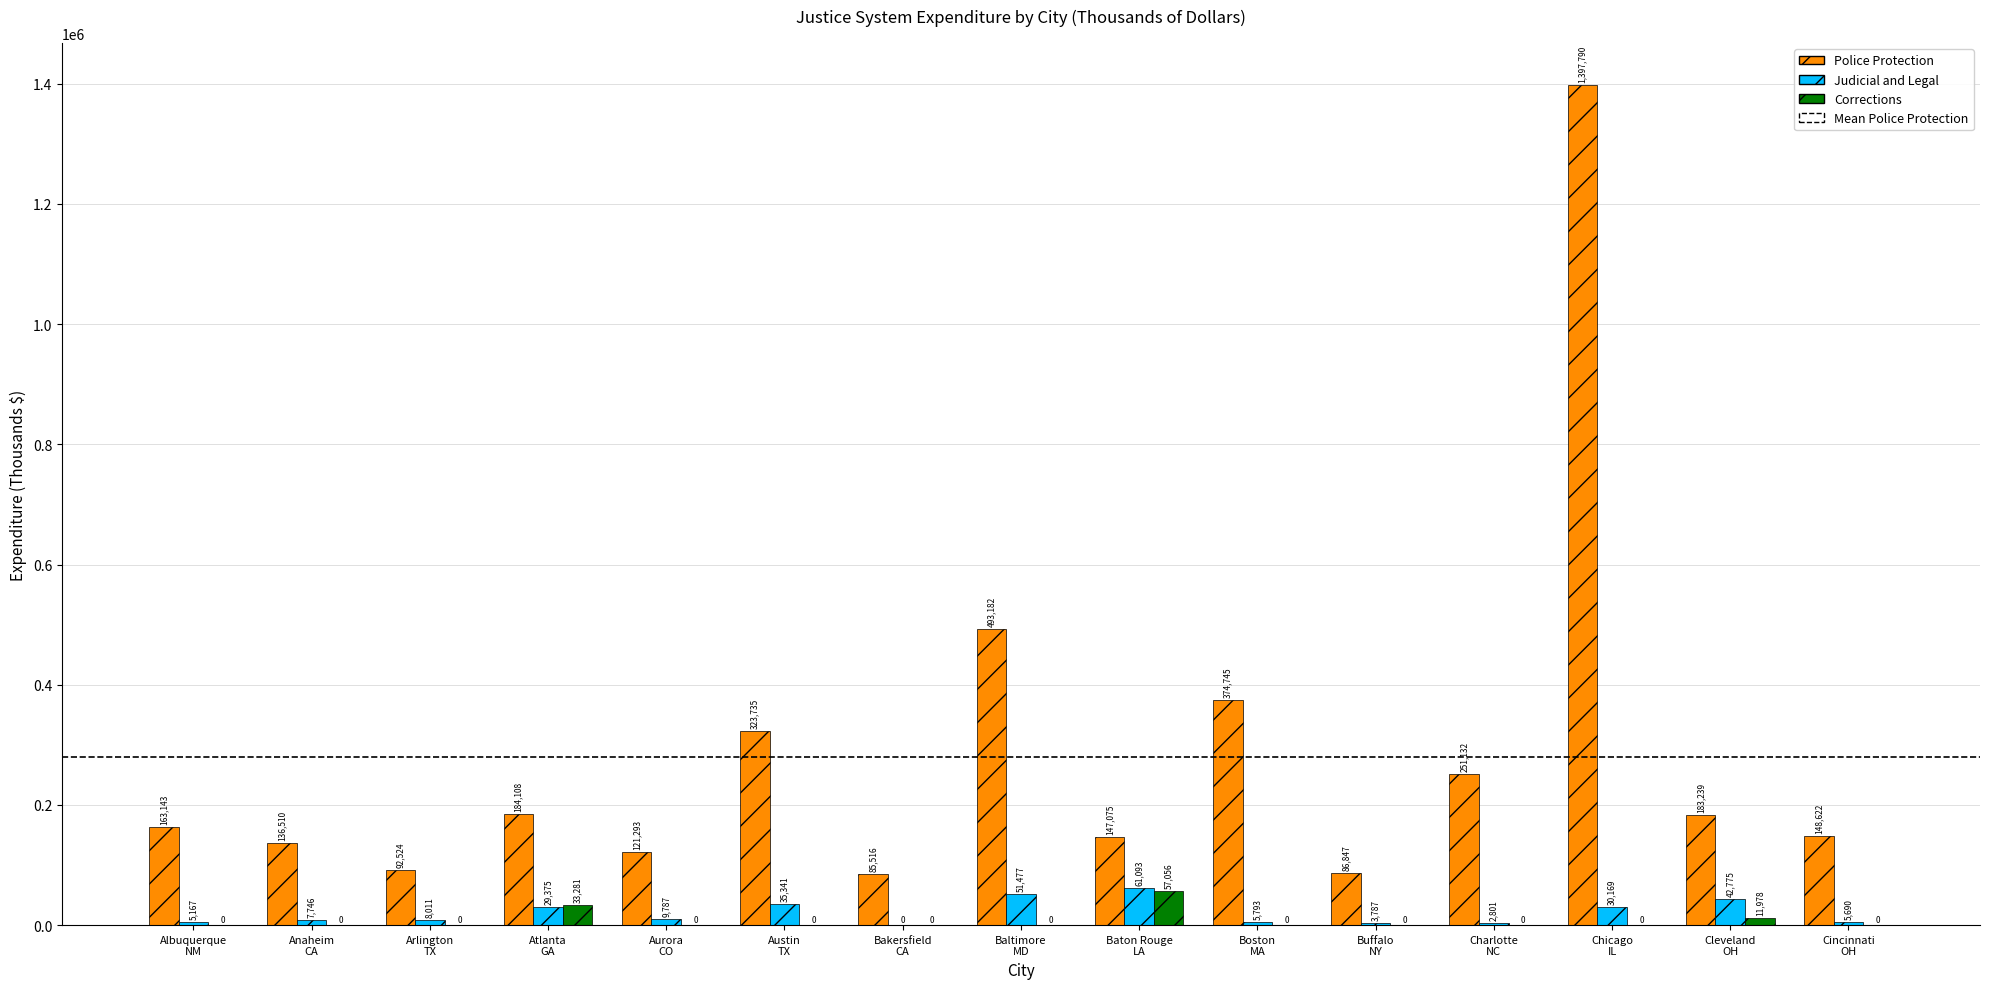

What is the sum of the Police Protection values at Aurora
CO and Anaheim
CA?

257803